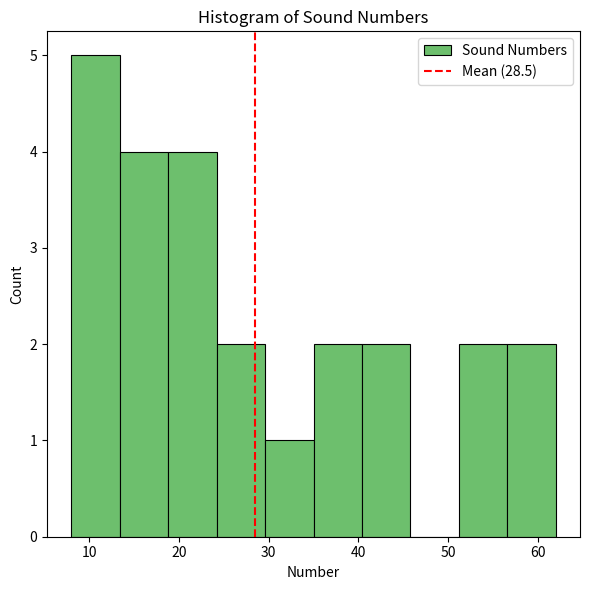

How tall is the bar that spans 13.4 to 18.8 on the x-axis? Neither the bar edges nor the heights are printed on the chart, so give them approximately, as read against the axes.

4